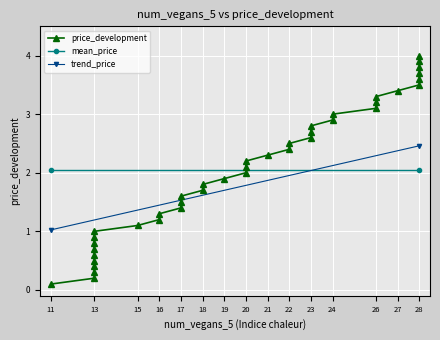

Count the number of categories in the chart.

40